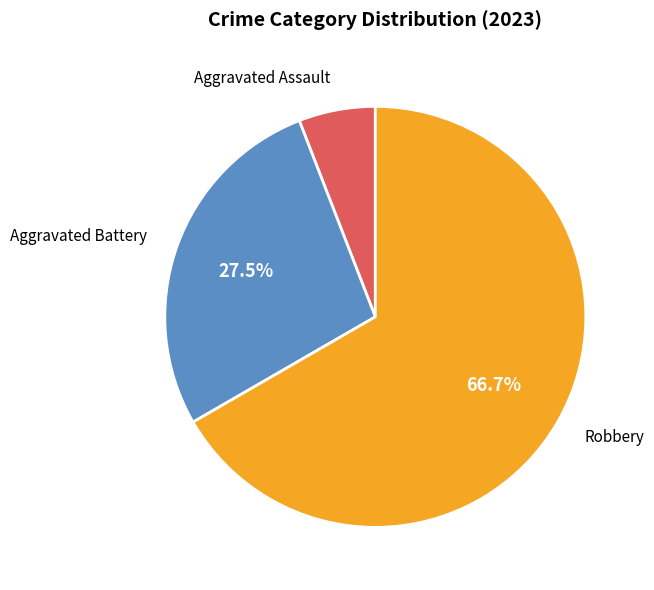

Is there any slice that represents more than half of the pie?

Yes